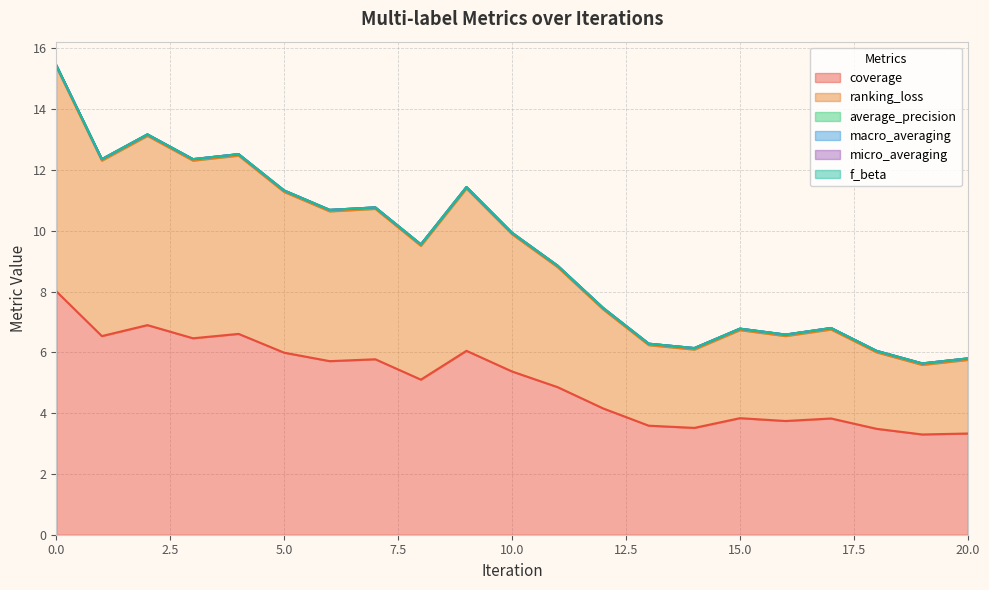

Is the value of ranking_loss at 17 greater than the value of coverage at 20?

No